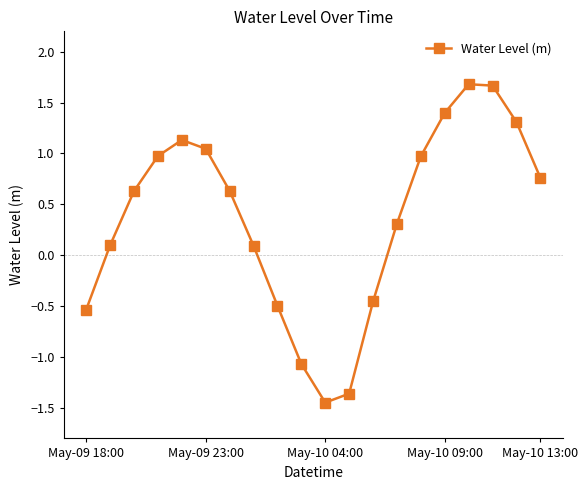

What is the difference between the second highest and second lowest values?

3.0